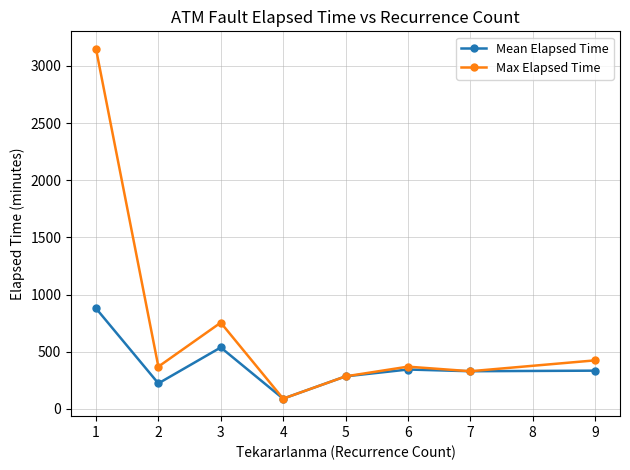

Where is Mean Elapsed Time nearest to the value 485?

3